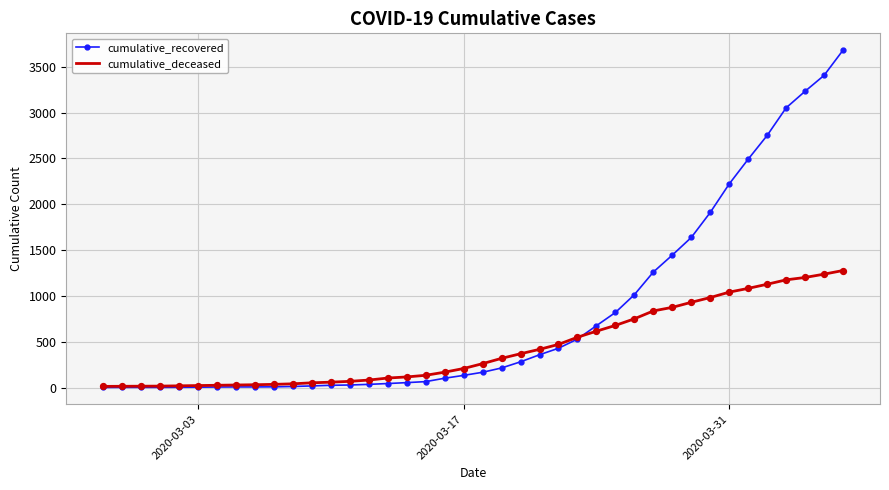

Which series has the largest total across all categories?

cumulative_recovered